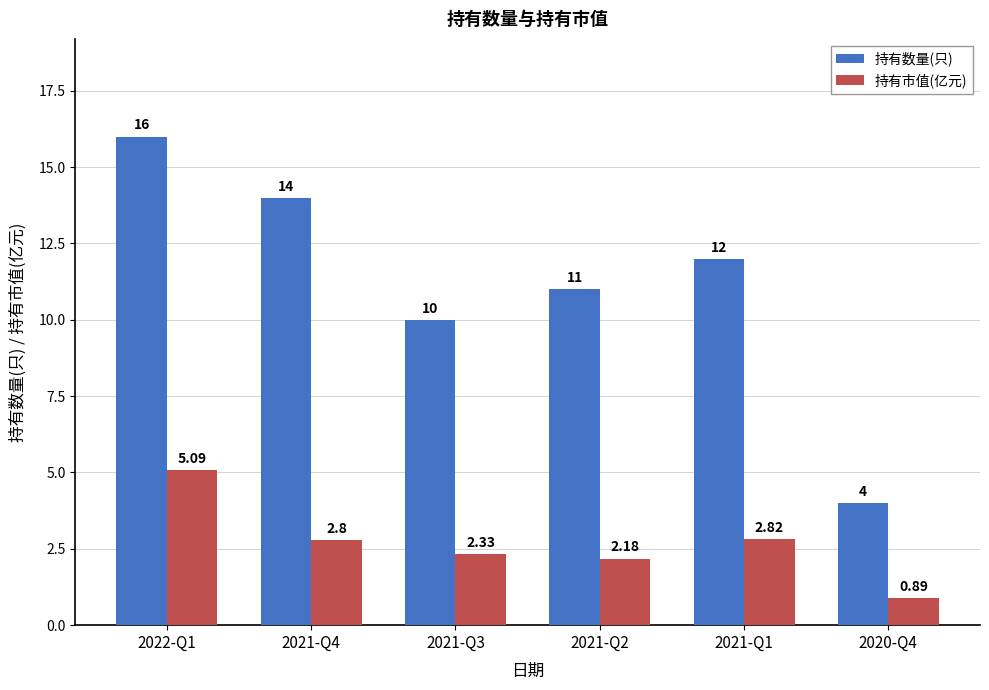

Rank the series by their maximum value, from lowest to highest.

持有市值(亿元), 持有数量(只)